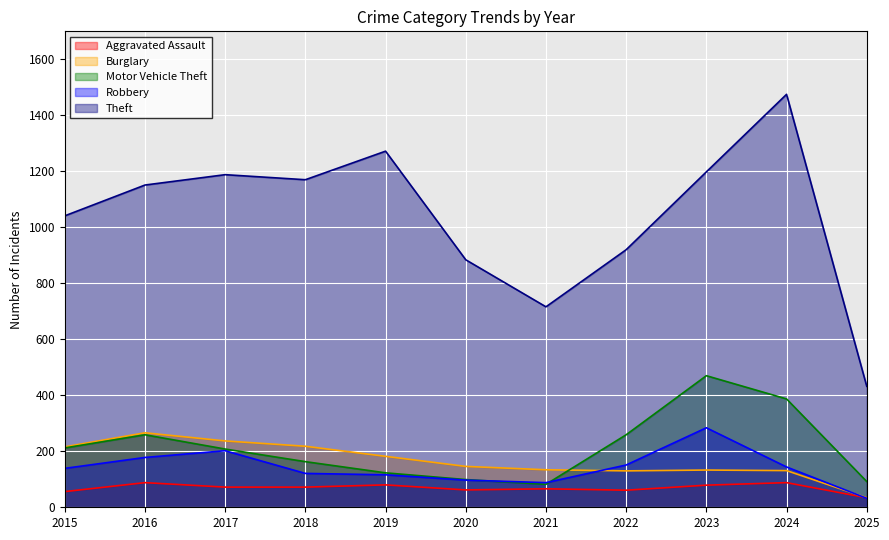

The Aggravated Assault series shows 113 at 2021. True or false?

False